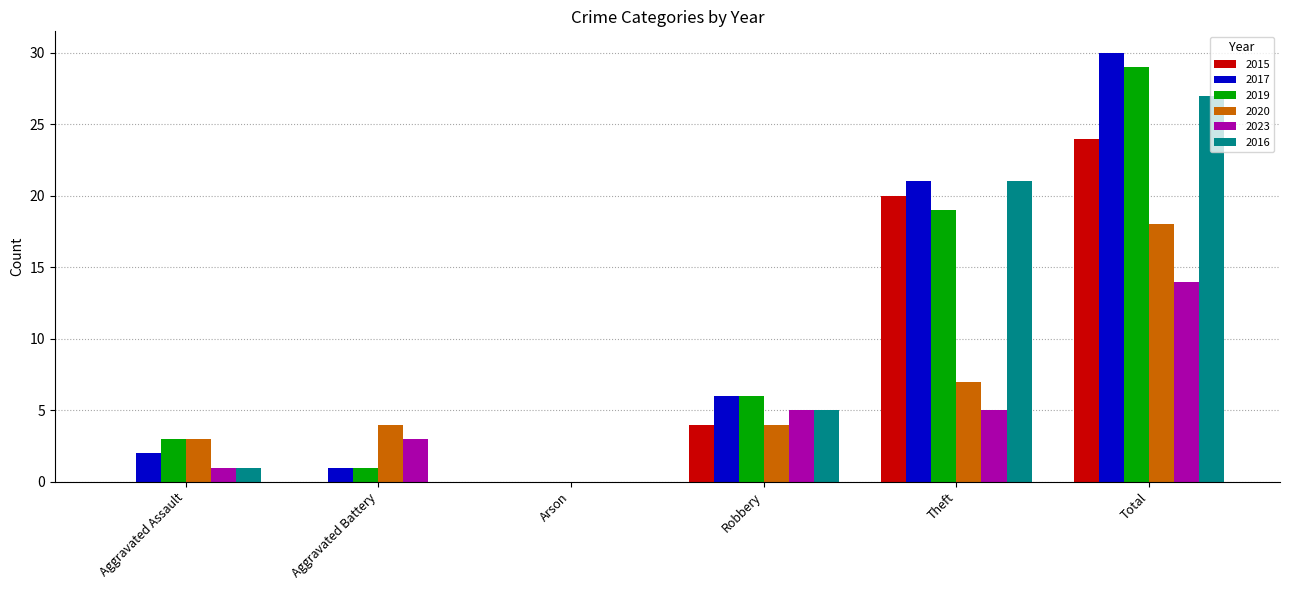

Which series changed the most between Theft and Total?

2020